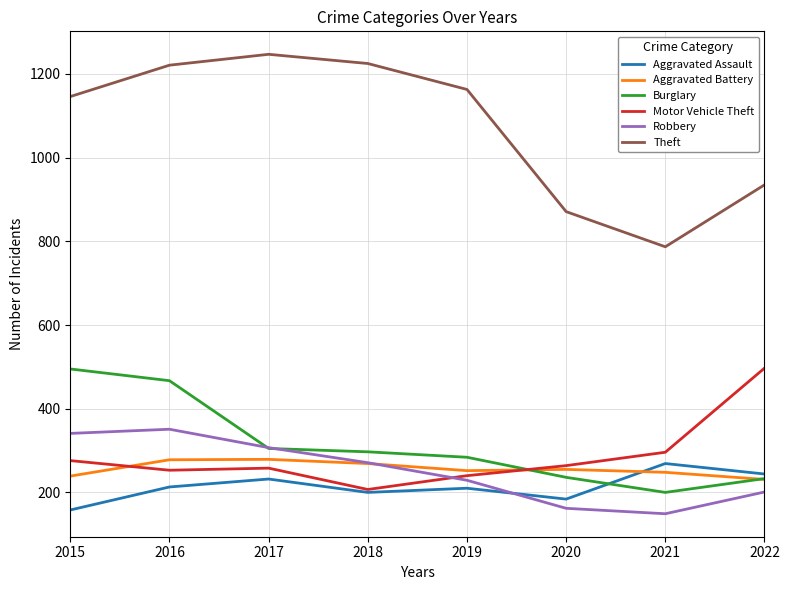

Is the value of Aggravated Battery at 2018 greater than the value of Aggravated Assault at 2019?

Yes